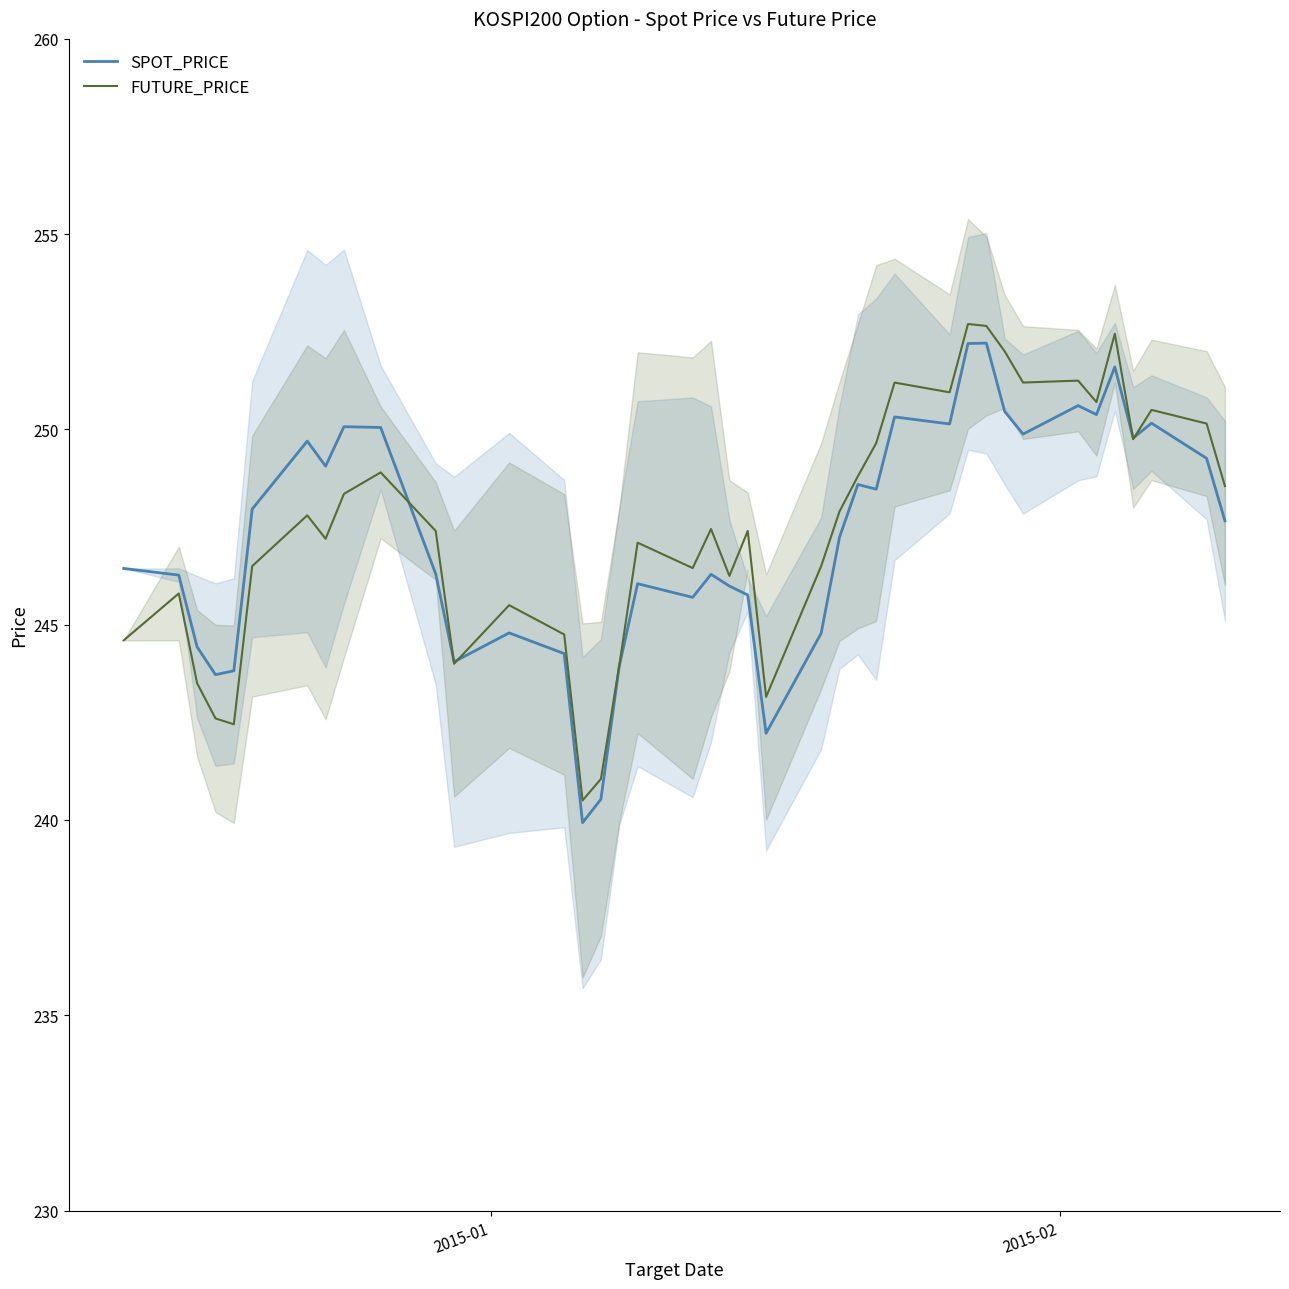

What is the value of the SPOT_PRICE point at the 19th from the left?

245.7